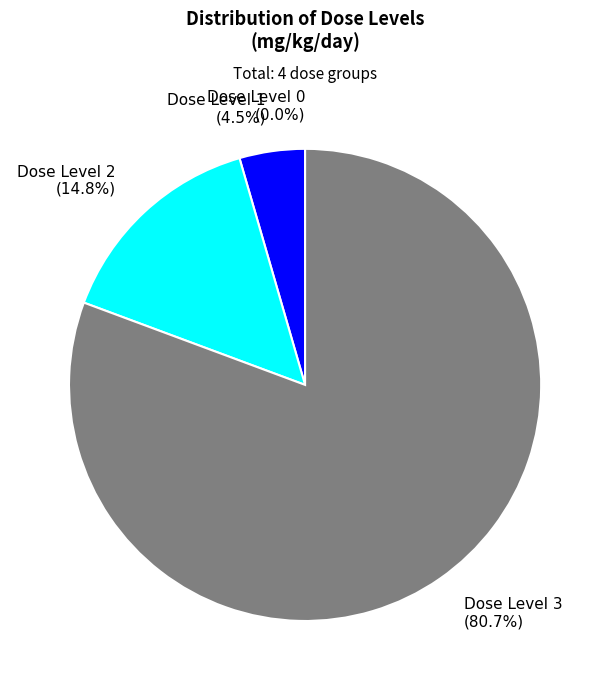

What percentage is NOT represented by 3?

19.3%